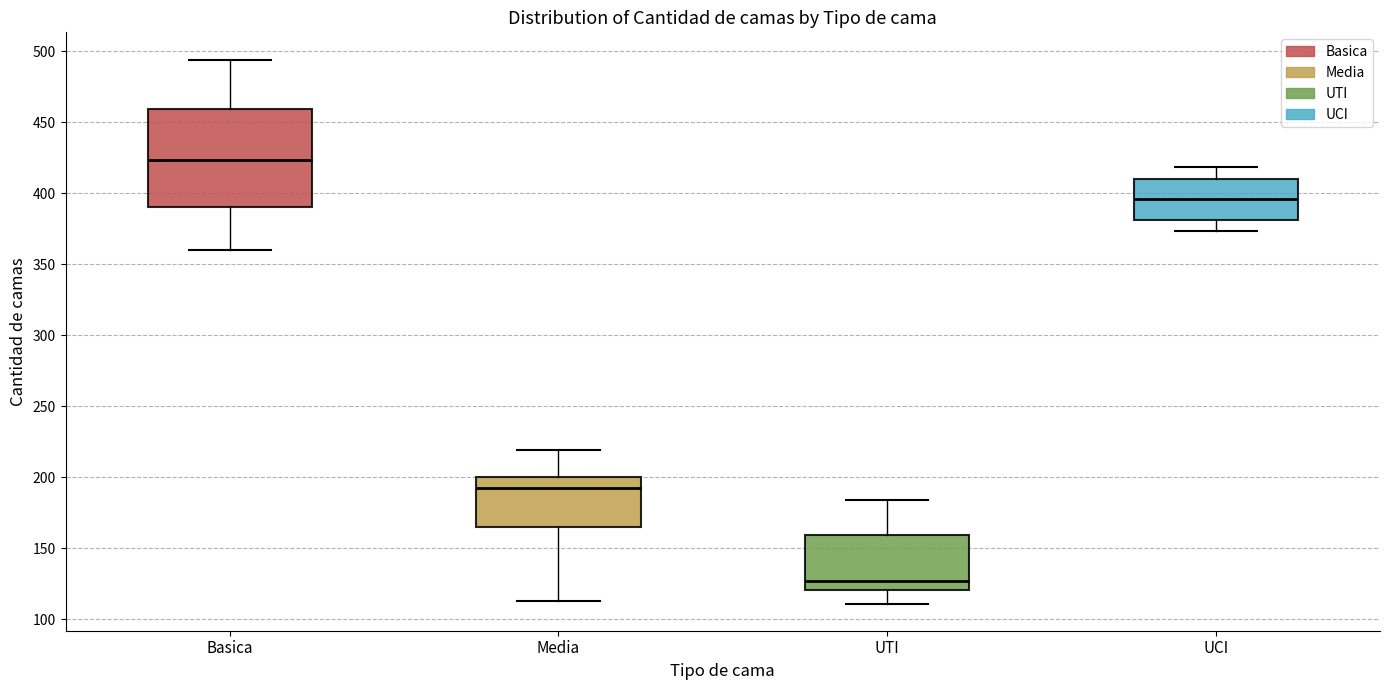

Comparing the boxes themselves (not the whiskers), which one is the tallest?

Basica